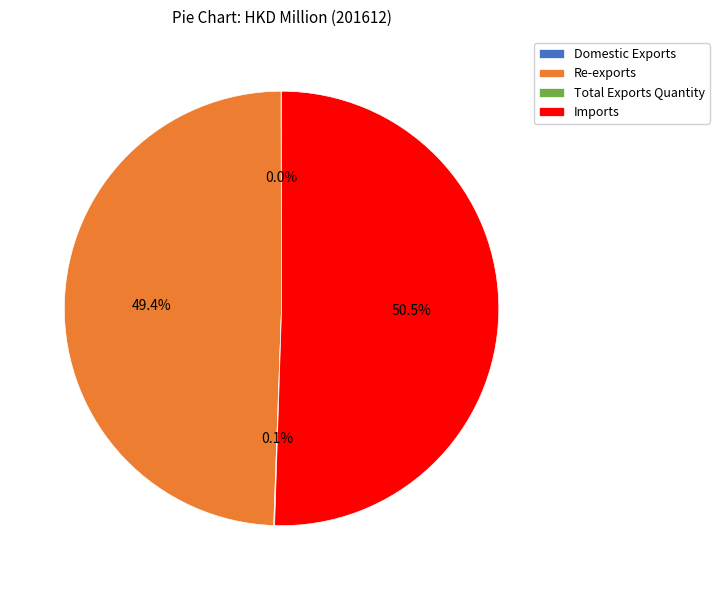

Which slice represents more than half of the pie?

Imports